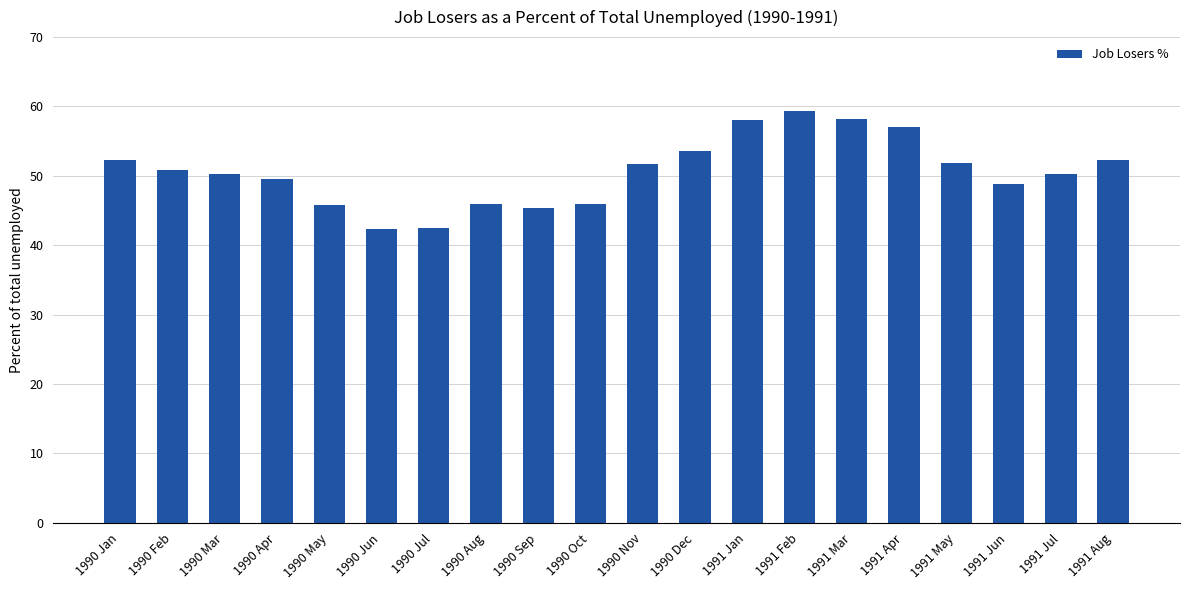

What is the minimum value shown in the chart?

42.3